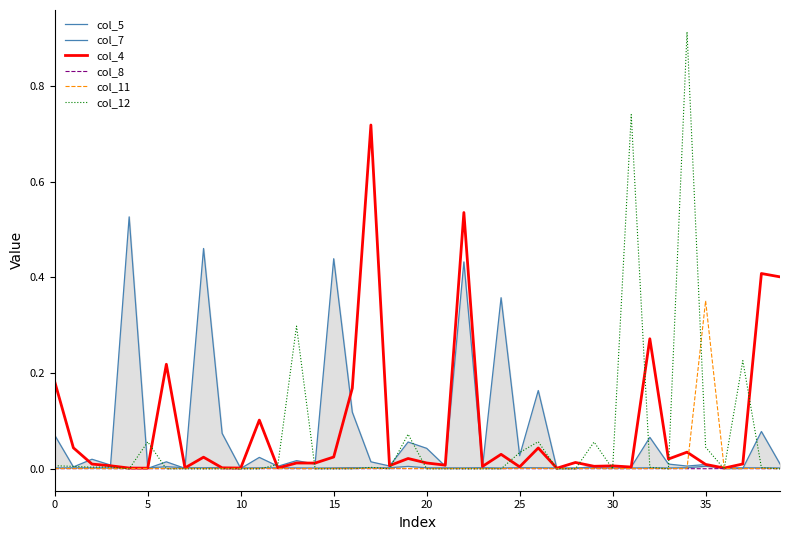

What is the difference between the col_5 values at 15 and 29?

0.4